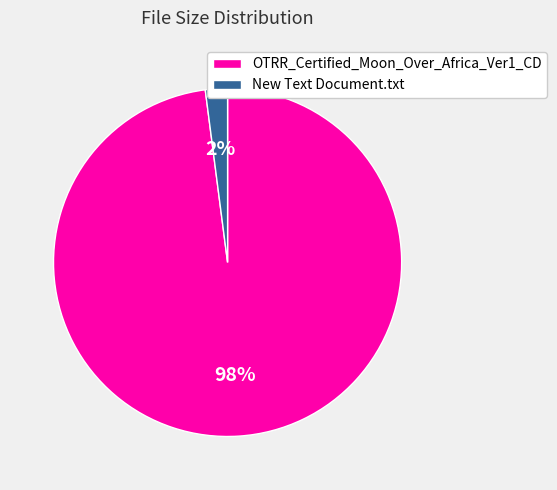

Which slice is the largest?

OTRR_Certified_Moon_Over_Africa_Ver1_CD